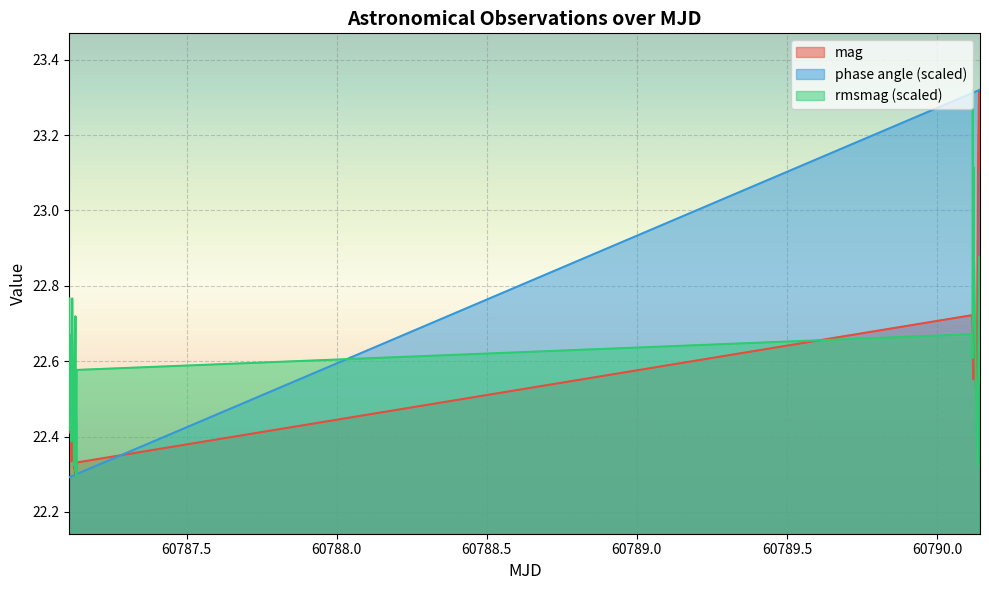

At how many categories does at least one series exceed 23?

14